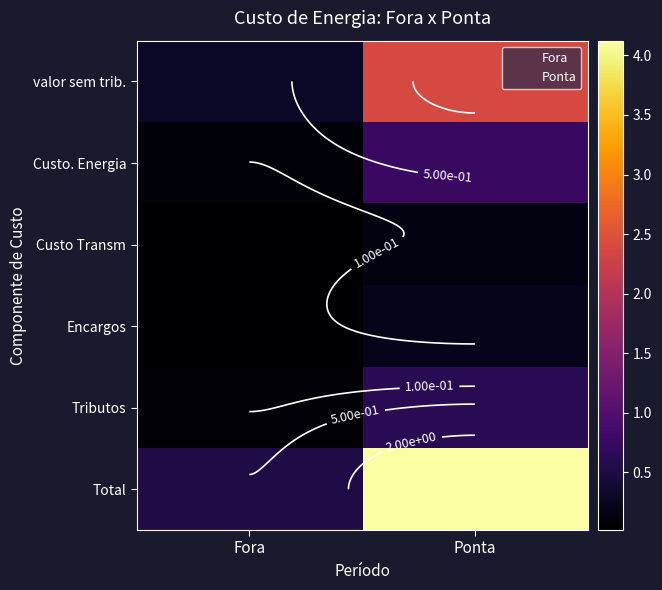

Which has a higher value, Fora or Ponta?

Ponta